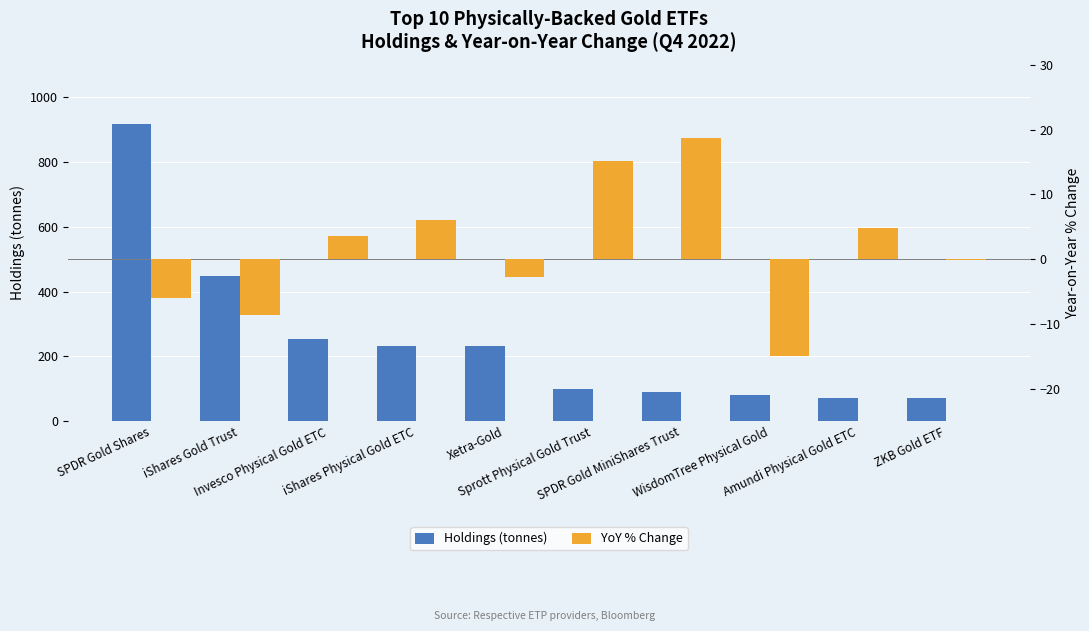

Reading left to right, list all the values displayed in this chart.

Holdings (tonnes): SPDR Gold Shares=917.3	iShares Gold Trust=448.7	Invesco Physical Gold ETC=251.9	iShares Physical Gold ETC=233.2	Xetra-Gold=231.0	Sprott Physical Gold Trust=98.0	SPDR Gold MiniShares Trust=88.4	WisdomTree Physical Gold=81.3	Amundi Physical Gold ETC=71.5	ZKB Gold ETF=71.1
YoY % Change: SPDR Gold Shares=-5.9	iShares Gold Trust=-8.6	Invesco Physical Gold ETC=3.6	iShares Physical Gold ETC=6.0	Xetra-Gold=-2.7	Sprott Physical Gold Trust=15.2	SPDR Gold MiniShares Trust=18.8	WisdomTree Physical Gold=-14.9	Amundi Physical Gold ETC=4.9	ZKB Gold ETF=-0.1